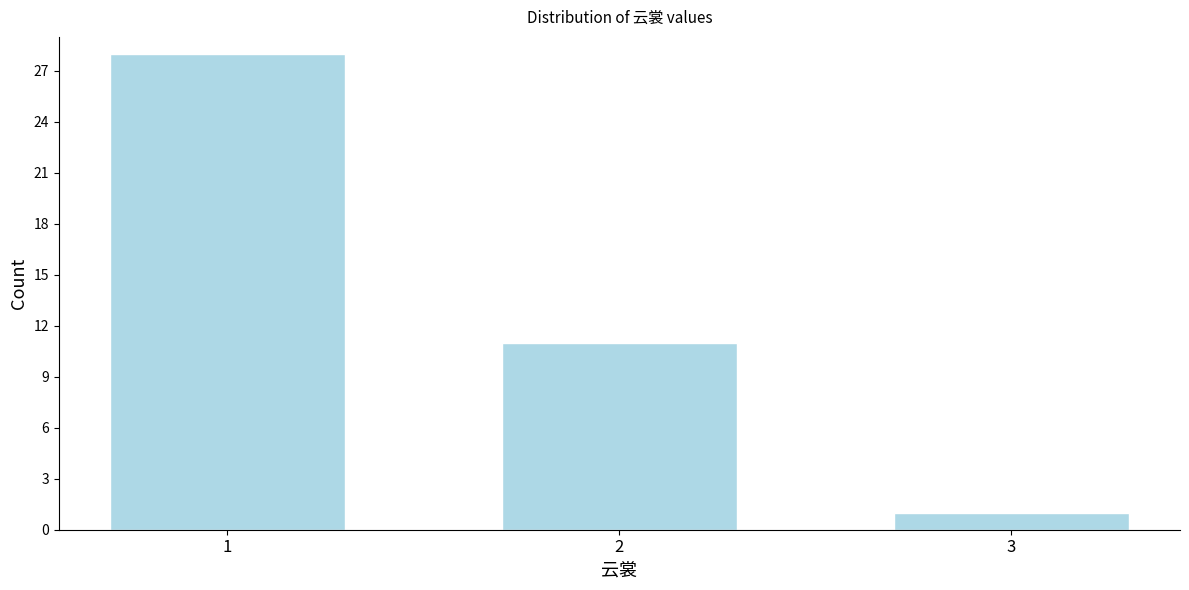

Reading left to right, what are all the values shown in this chart?

28	11	1